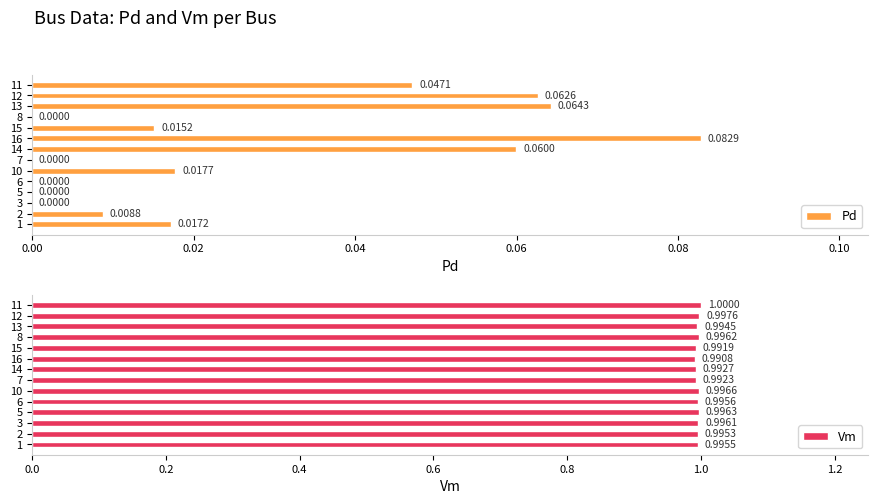

List the labels in order of Vm value, largest first.

11, 12, 10, 5, 8, 3, 6, 1, 2, 13, 14, 7, 15, 16